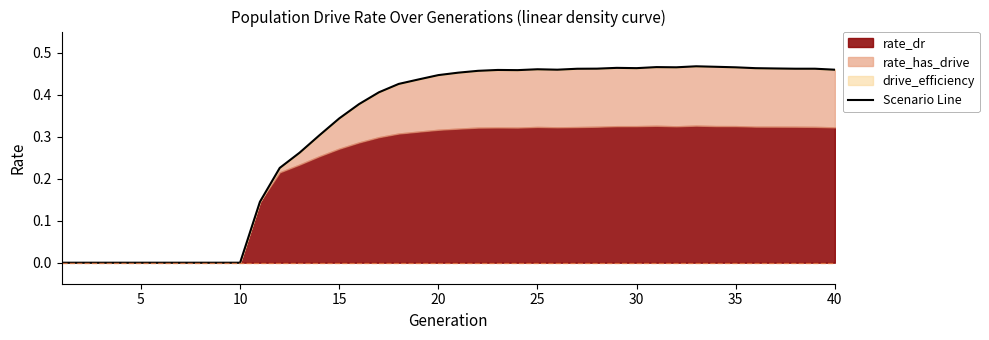

Does the chart have visible grid lines?

No